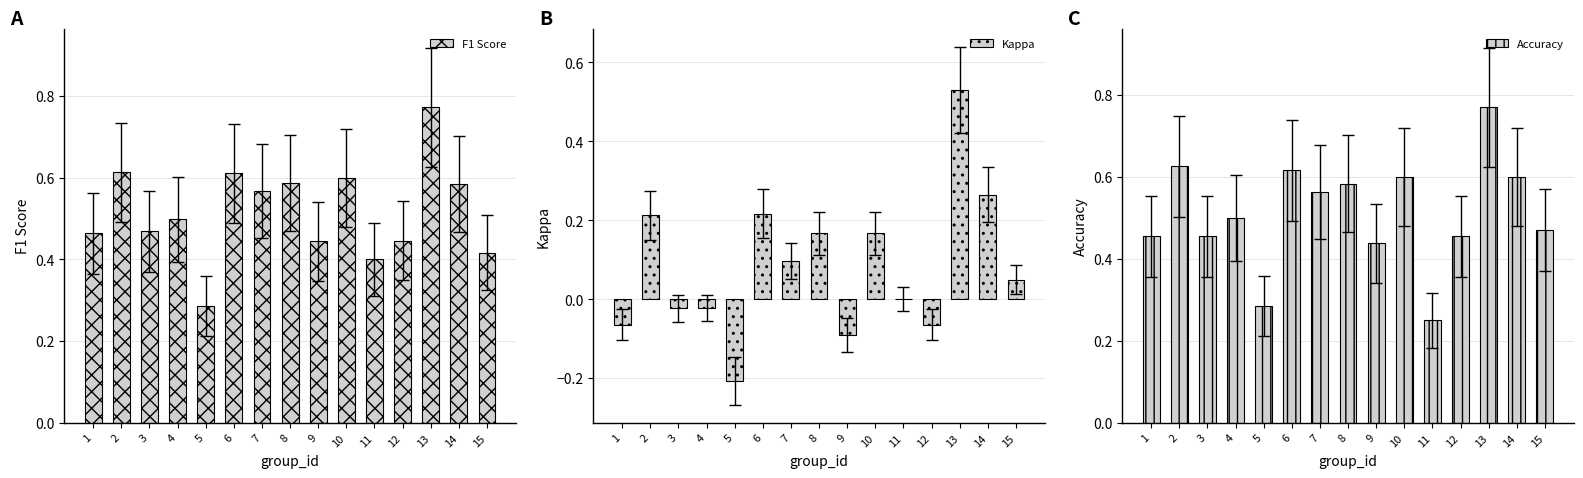

What is the smallest value displayed?

-0.2